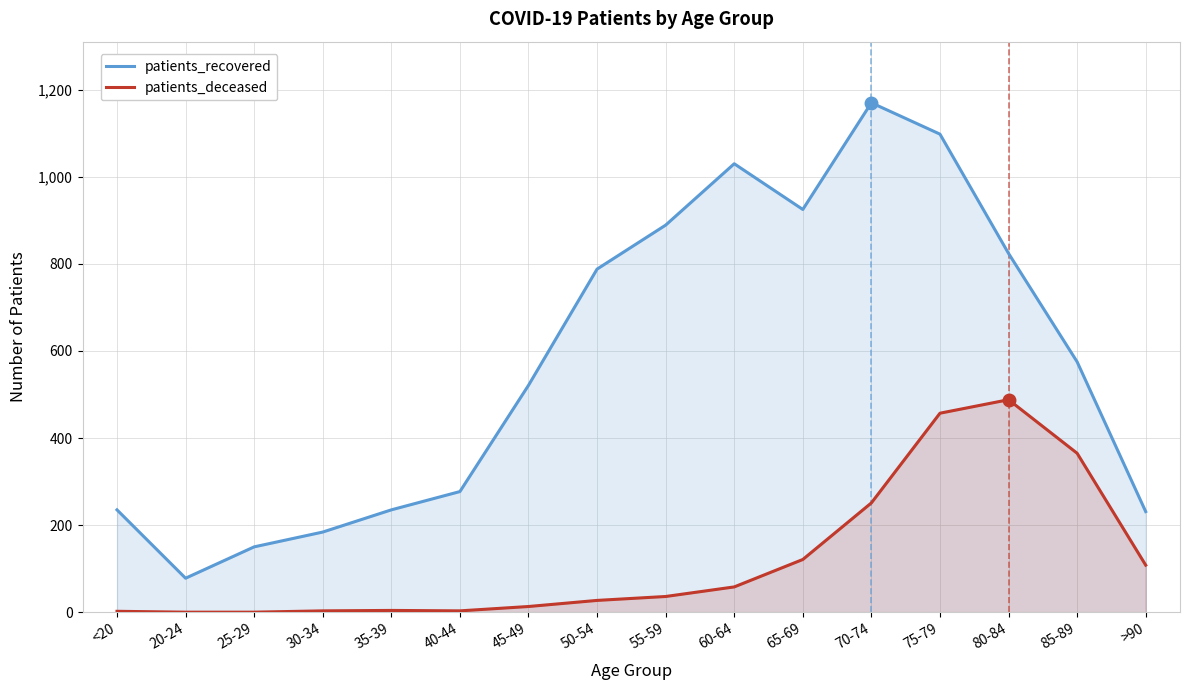

How many values in the patients_deceased series exceed 36?

7